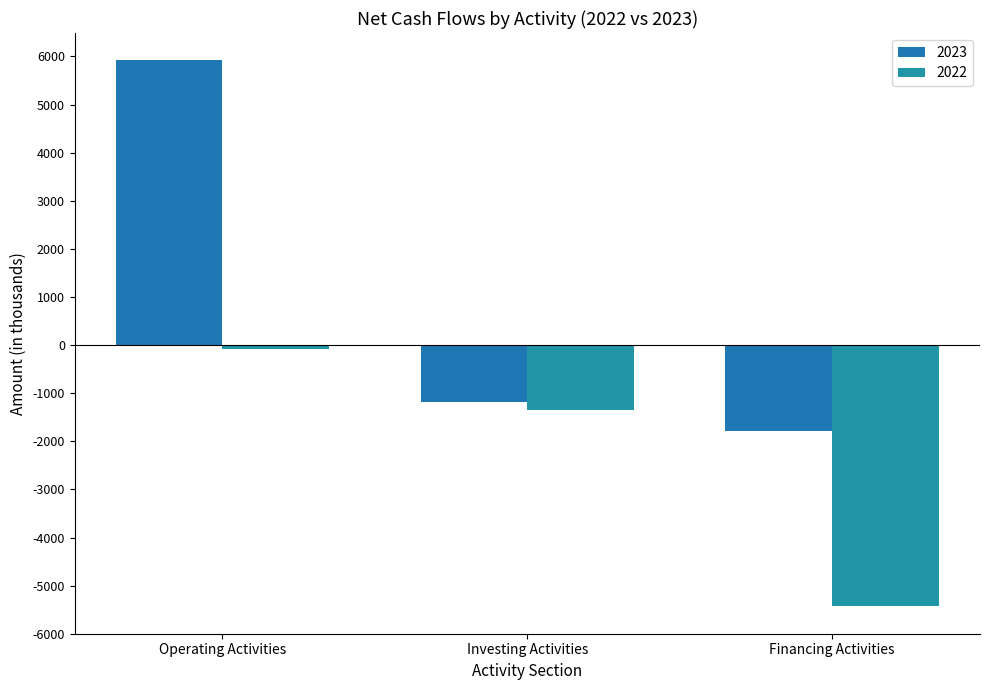

Which category has the highest value in the 2022 series?

Operating Activities